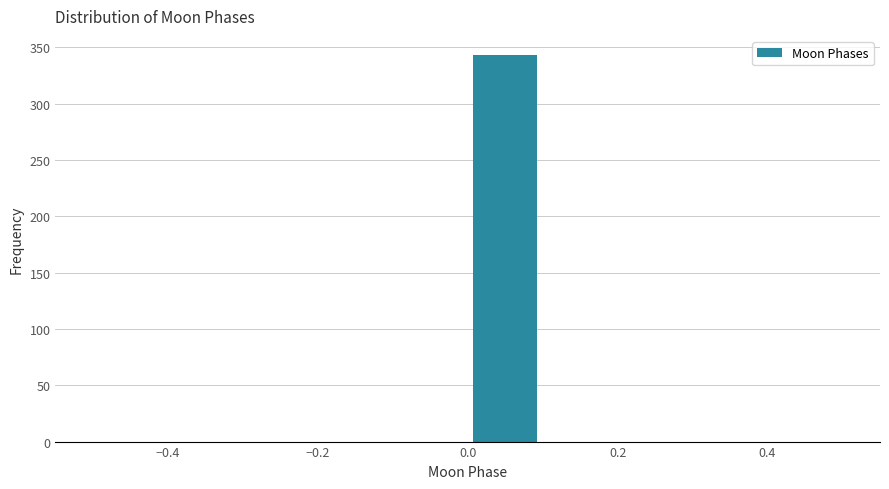

Reading left to right, list every bar in this chart as the range it spans on the x-axis followed by its height. The values are not printed on the chart, so give them approximately, as read against the axis.

-0.5 to -0.4: 0
-0.4 to -0.3: 0
-0.3 to -0.2: 0
-0.2 to -0.1: 0
-0.1 to 0.0: 0
0.0 to 0.1: 345
0.1 to 0.2: 0
0.2 to 0.3: 0
0.3 to 0.4: 0
0.4 to 0.5: 0